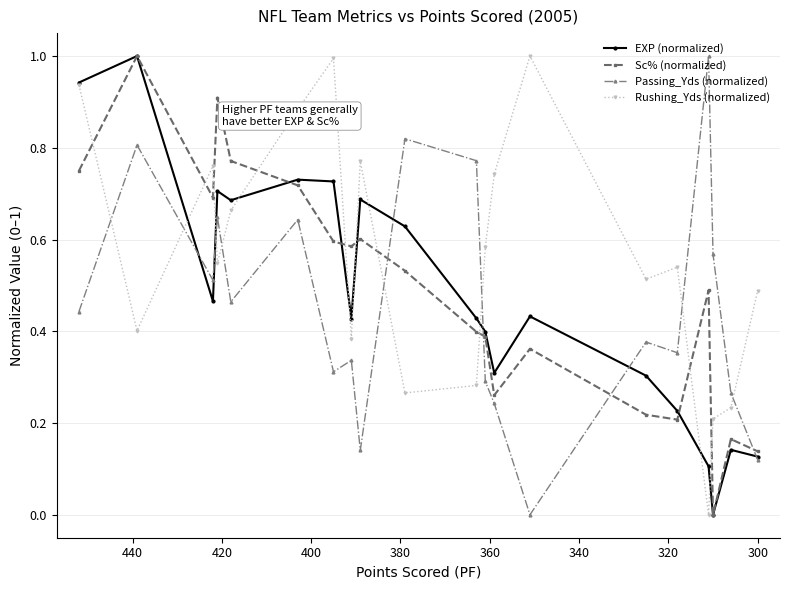

How many distinct data groups are displayed?

4